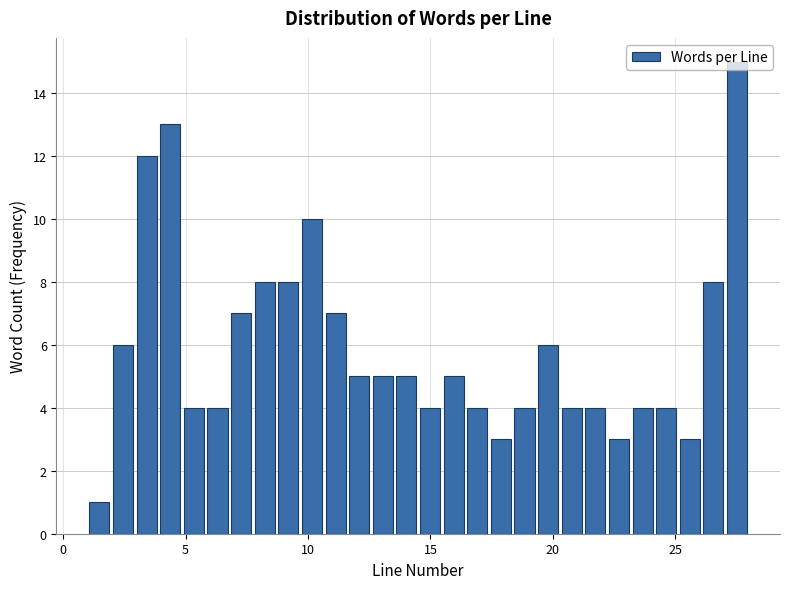

Around what value on the x-axis is the tallest bar? Give the approximate position of its centre, as read against the axis.

27.5